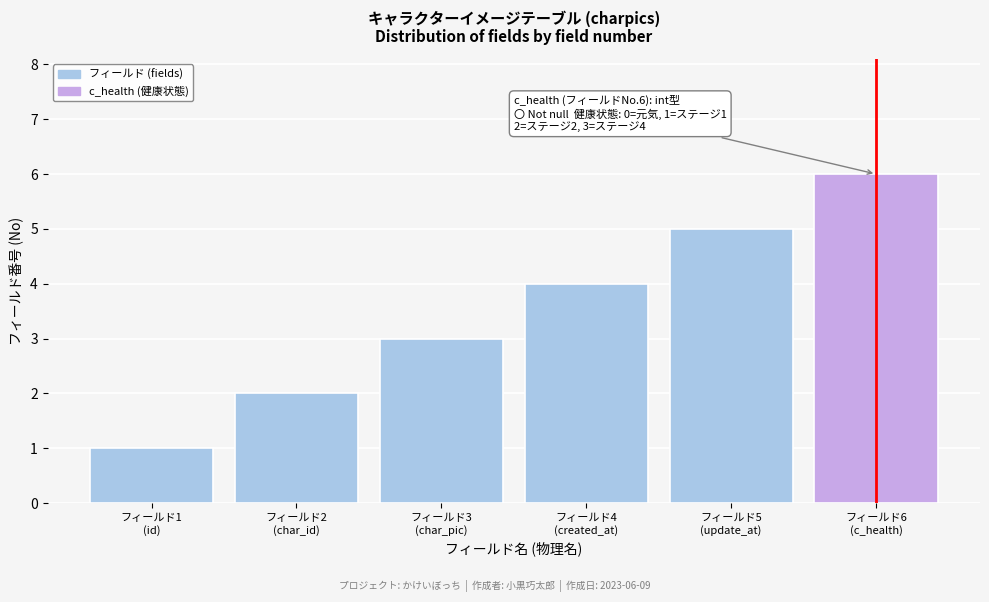

What is the maximum value shown in the chart?

6